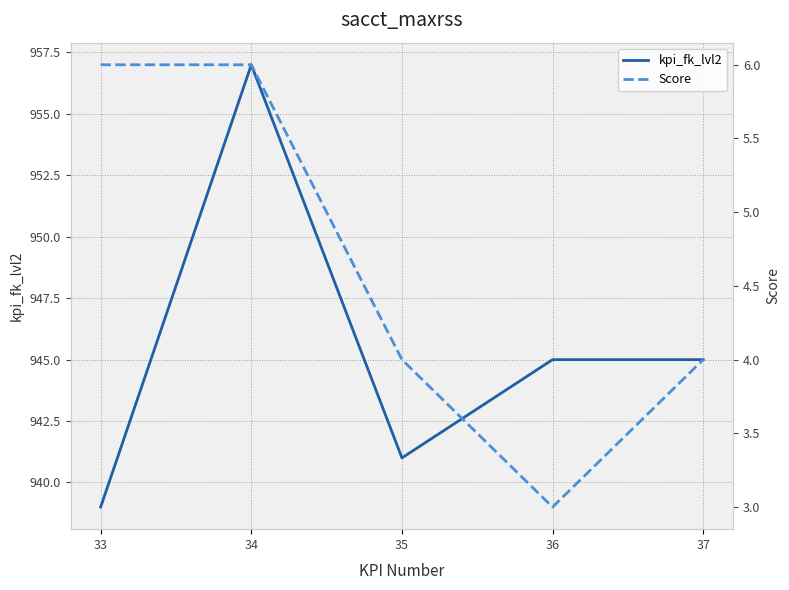

True or false: Score and kpi_fk_lvl2 intersect in this chart.

False